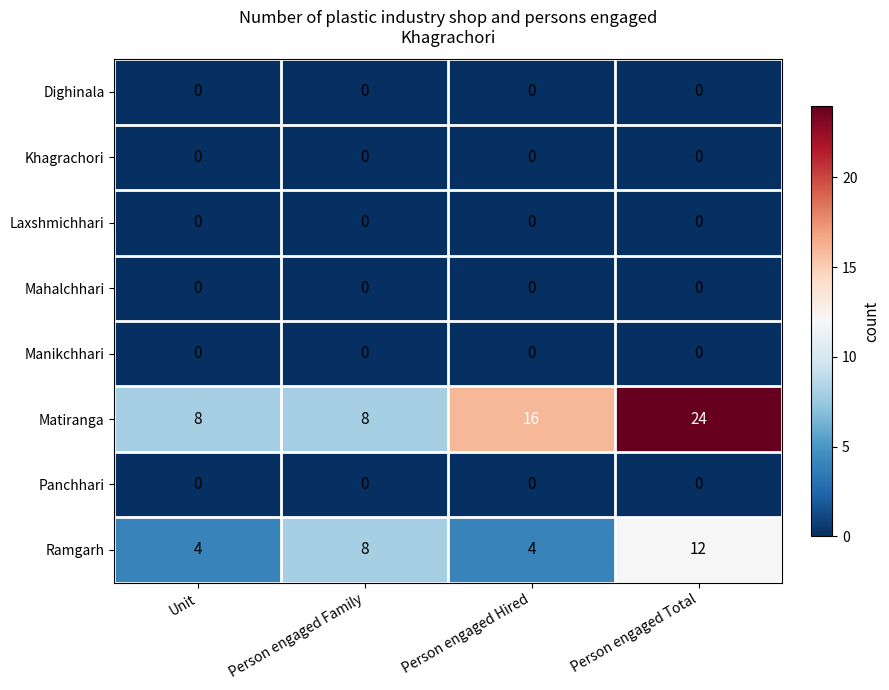

Which series has the largest range (max minus min)?

Matiranga